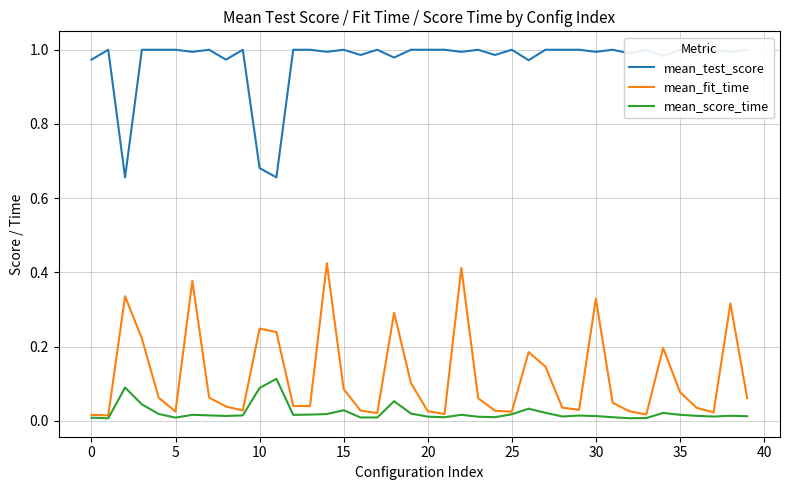

Does the chart display data point markers on the line(s)?

No